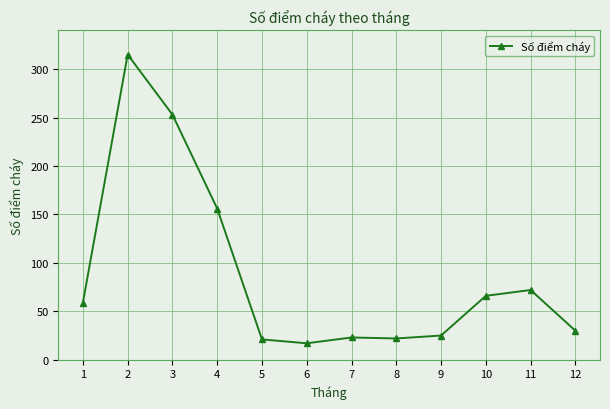

What is the approximate value at 2?

315